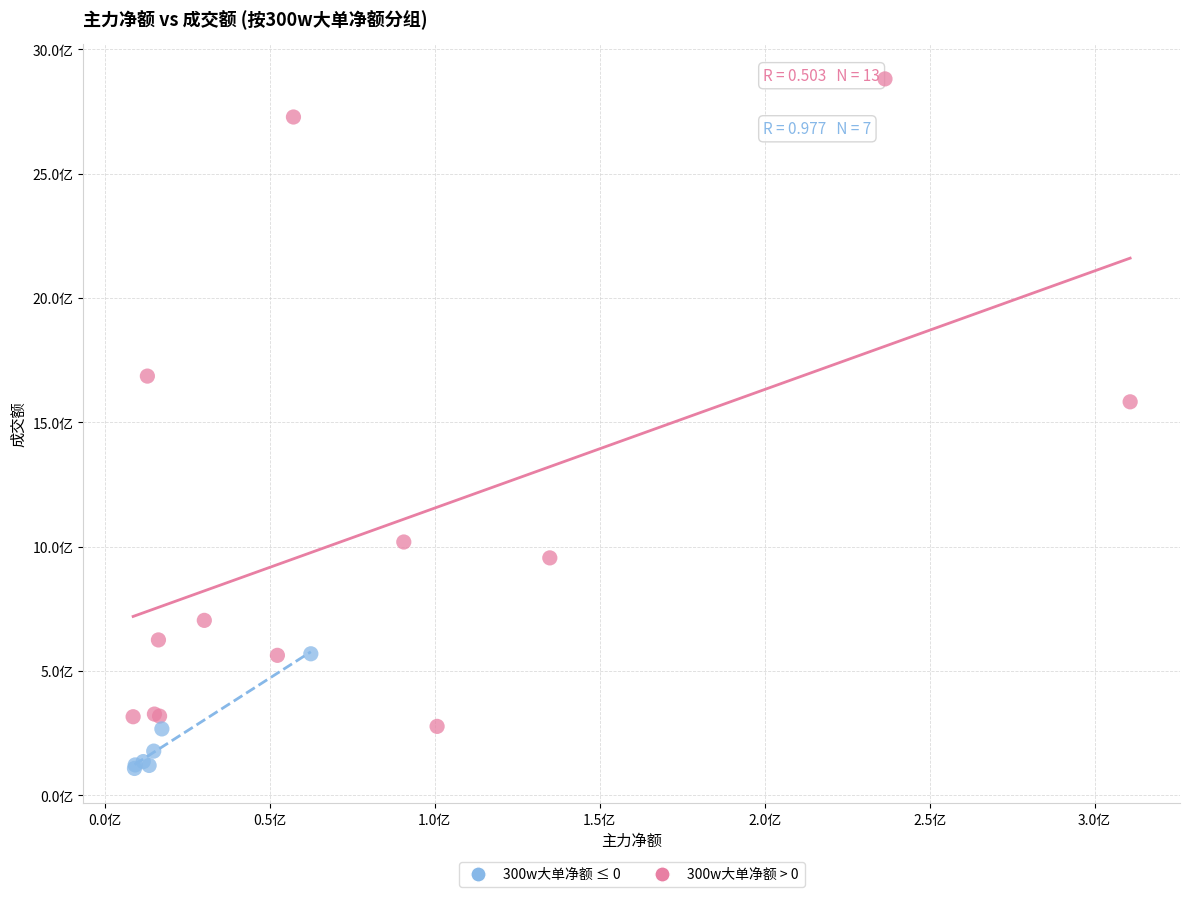

What are all the series names shown in the legend?

300w大单净额 ≤ 0, 300w大单净额 > 0